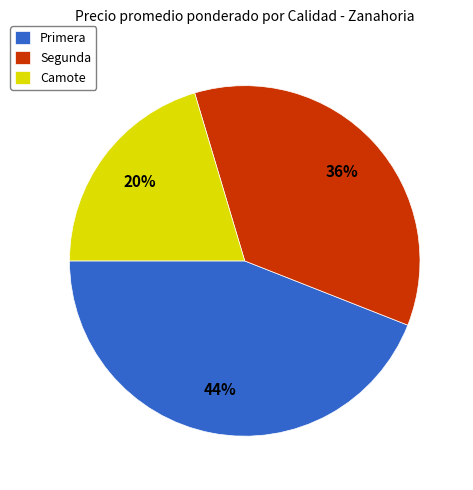

The Primera slice represents 1% of the pie. True or false?

False